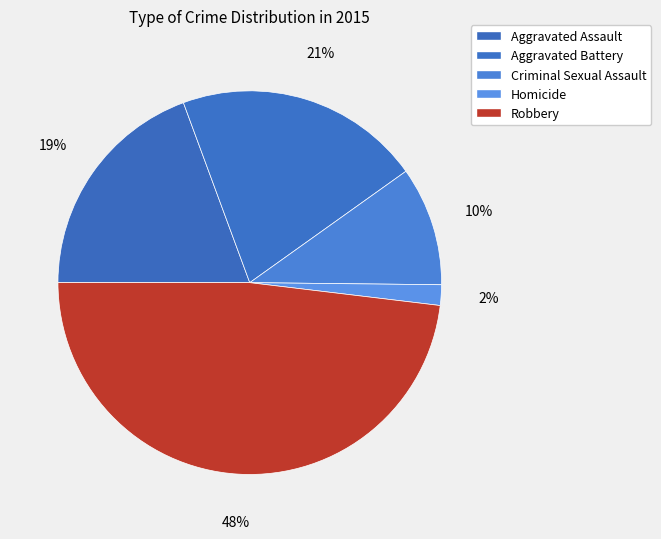

True or false: Robbery accounts for 48% of the total.

True